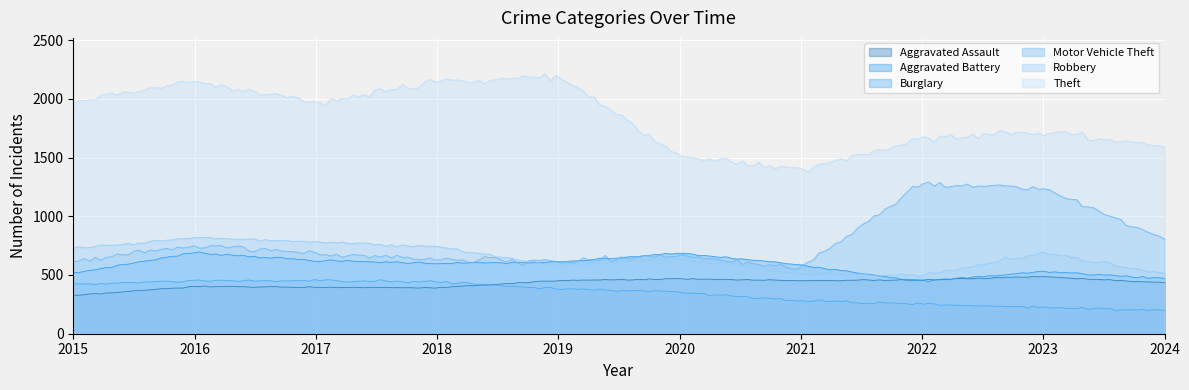

List the series in order of their peak value, highest first.

Theft, Motor Vehicle Theft, Robbery, Aggravated Battery, Aggravated Assault, Burglary